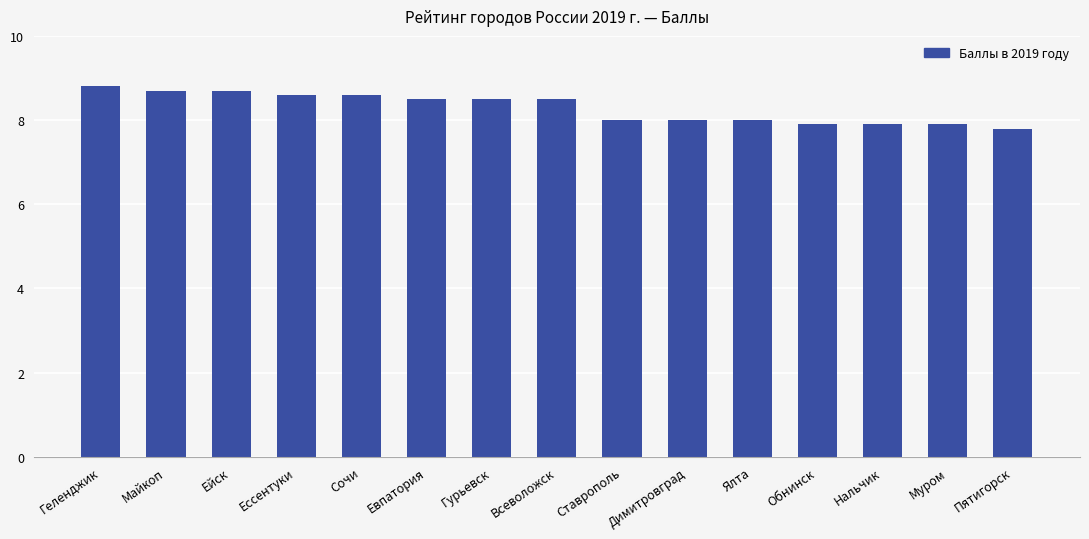

What is the difference between the maximum and minimum values?

1.0